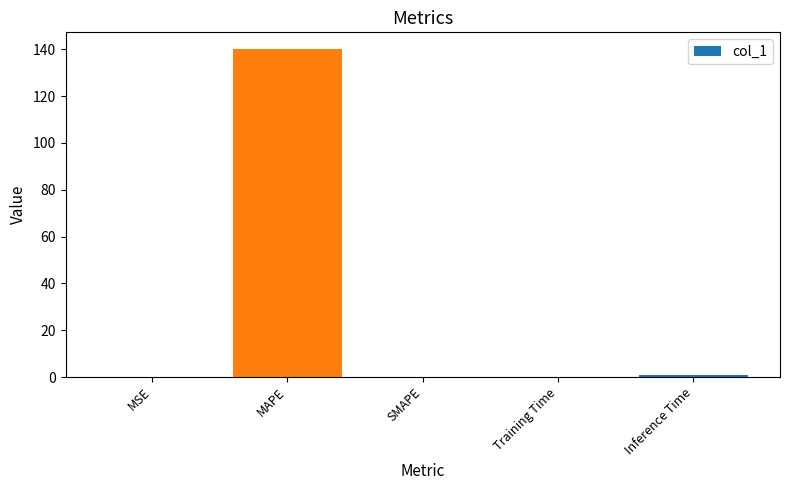

What is the greatest value displayed?

140.2